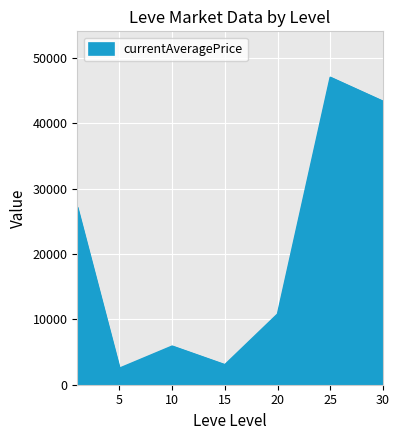

What is the maximum value shown in the chart?

46993